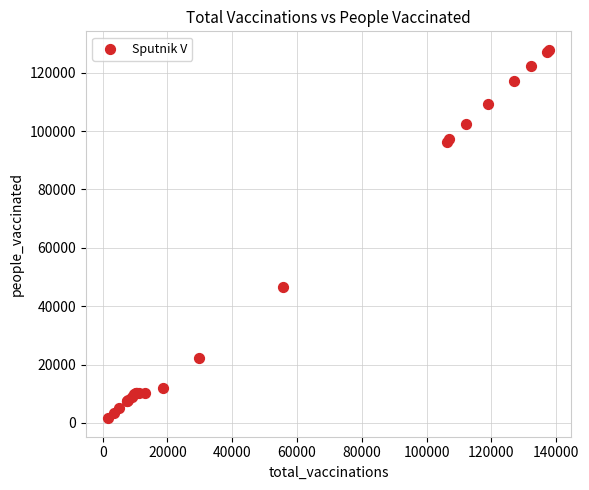

What Y value in the scatter plot is closest to 64712?

46455